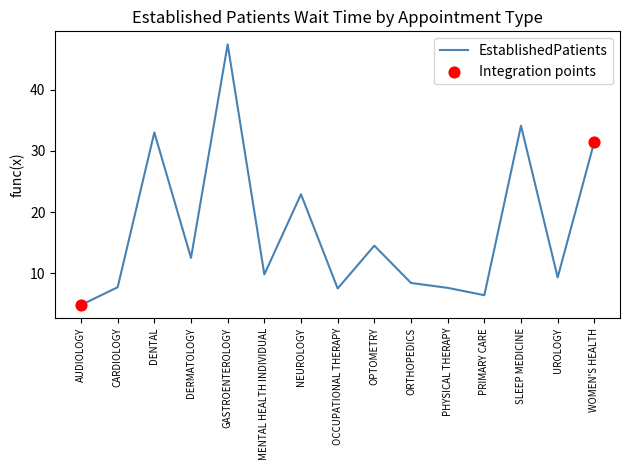

What is the ratio of the value at MENTAL HEALTH INDIVIDUAL to the value at OCCUPATIONAL THERAPY?

1.3